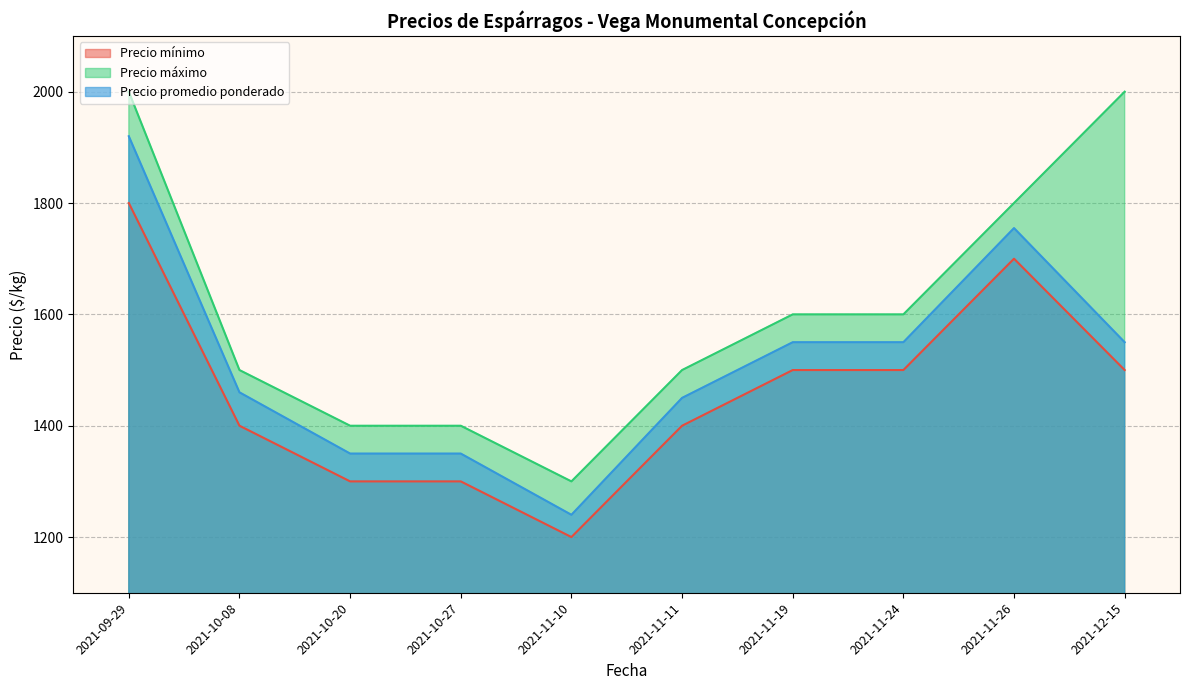

Where is Precio máximo nearest to the value 1650?

2021-11-19